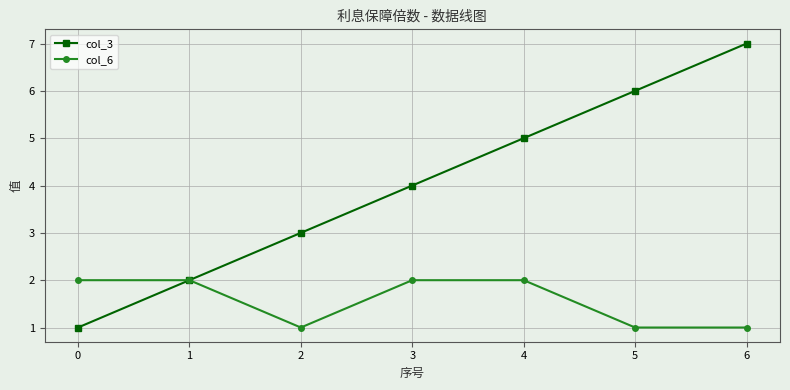

True or false: col_3 has a value of 2 at 1.

True